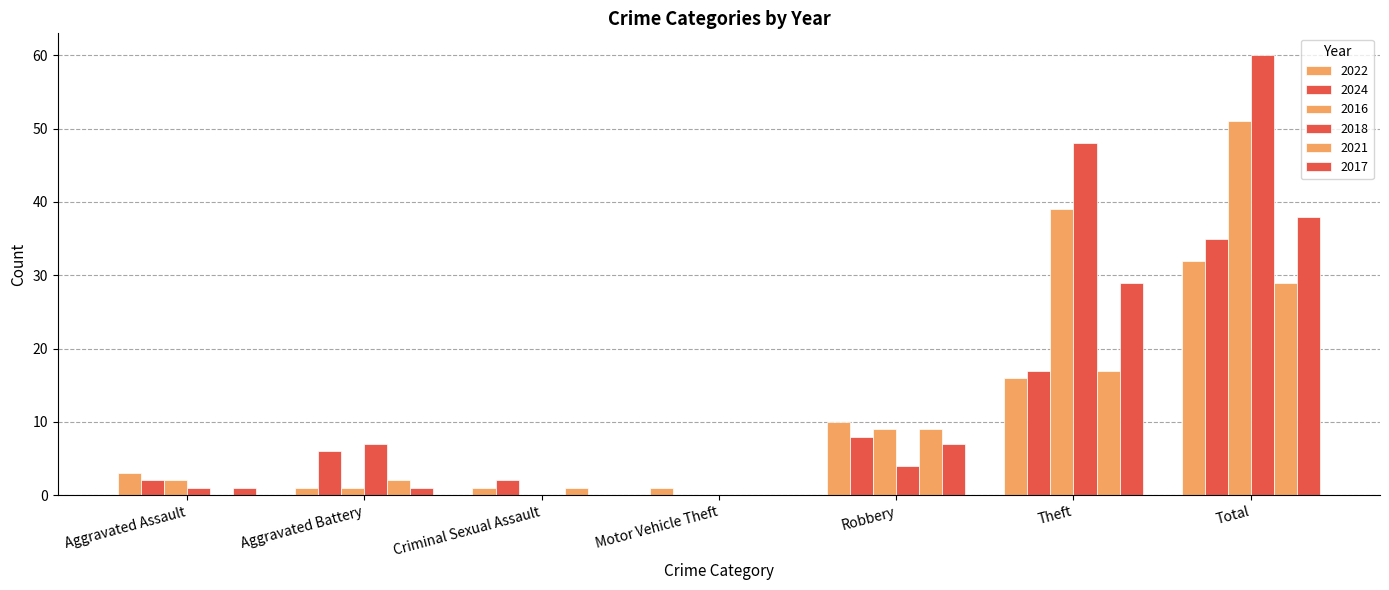

Between Aggravated Battery and Total, which series saw the biggest shift?

2018